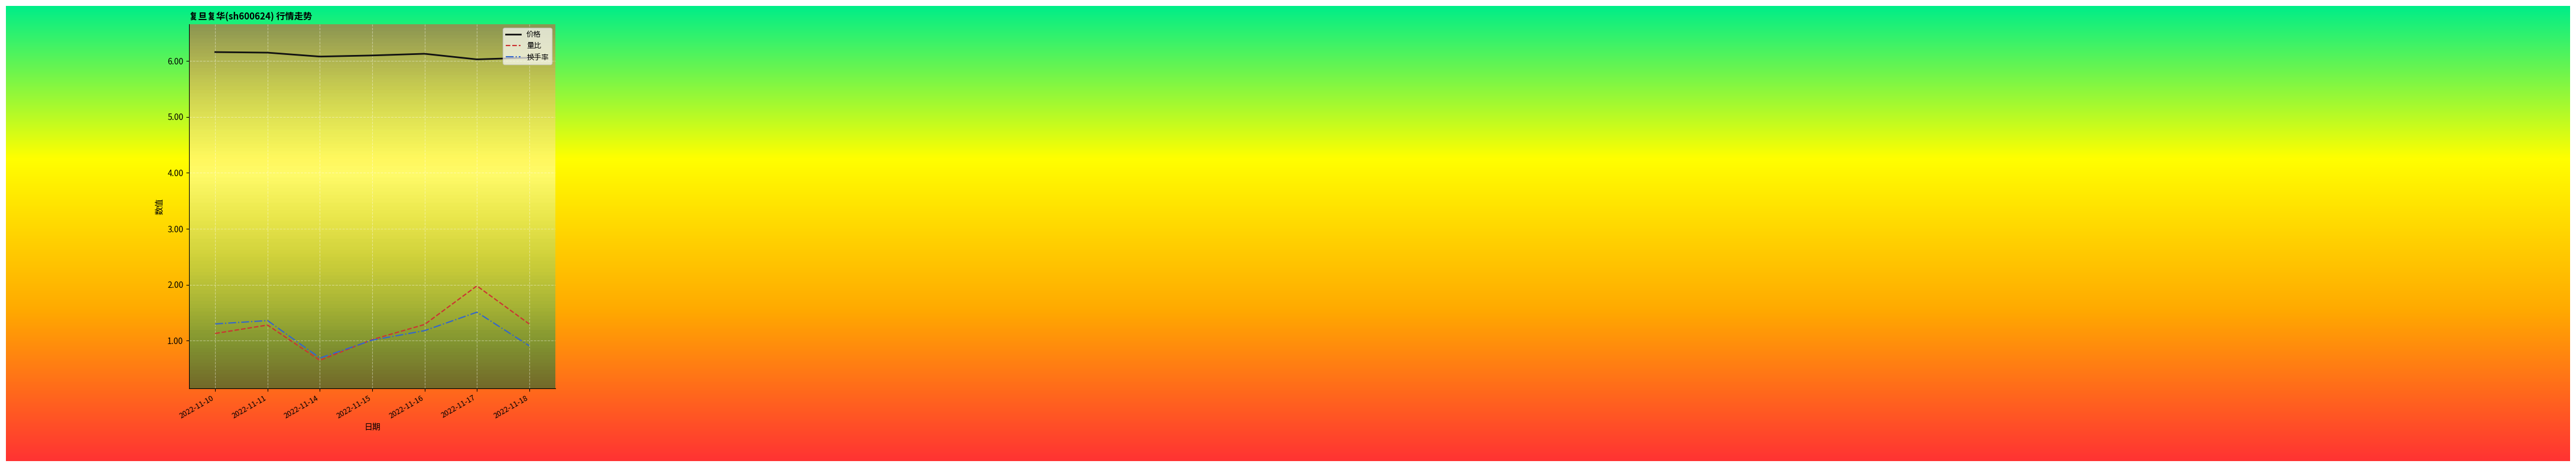

At which category is the sum across all series the highest?

2022-11-17